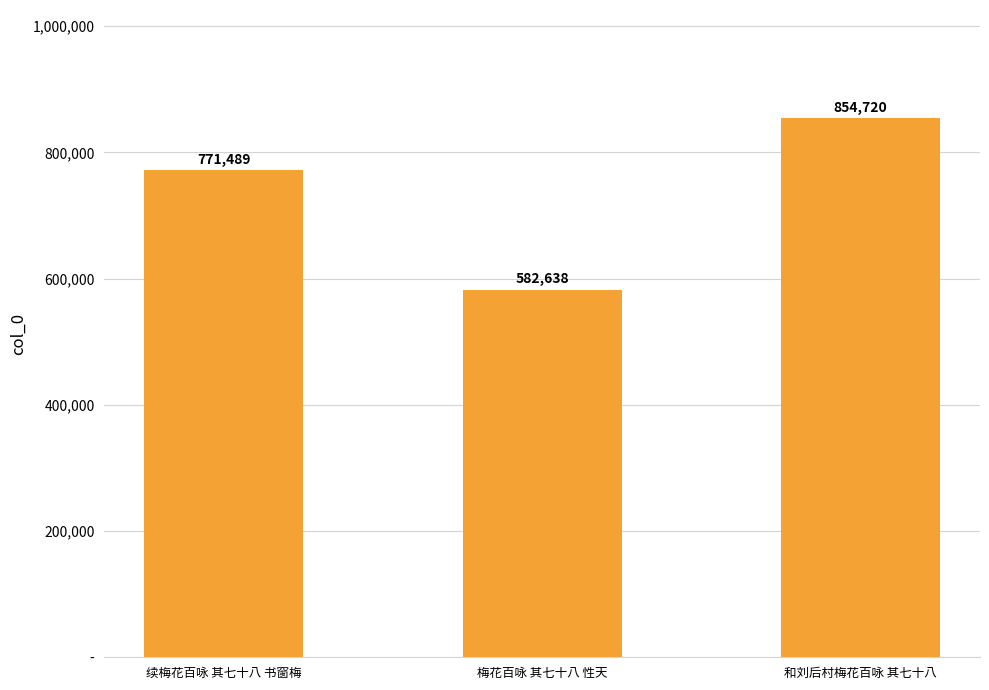

What position from the left is 和刘后村梅花百咏 其七十八?

3